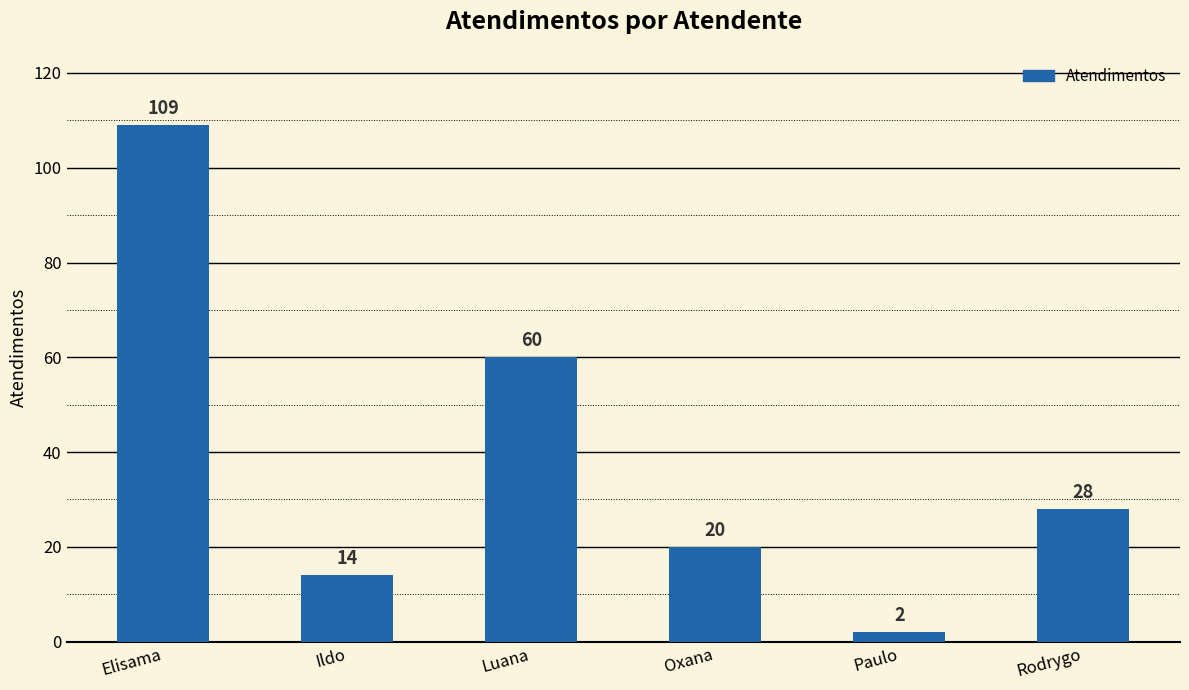

What is the sum of the values at Ildo and Elisama?

123